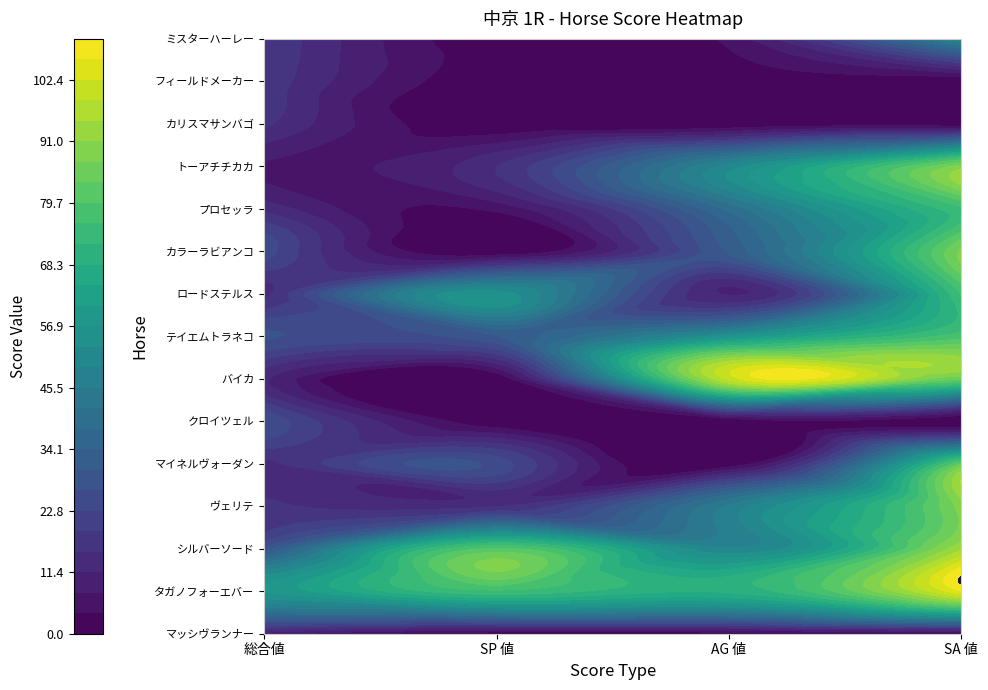

What is the sum of all カラーラビアンコ values?

144